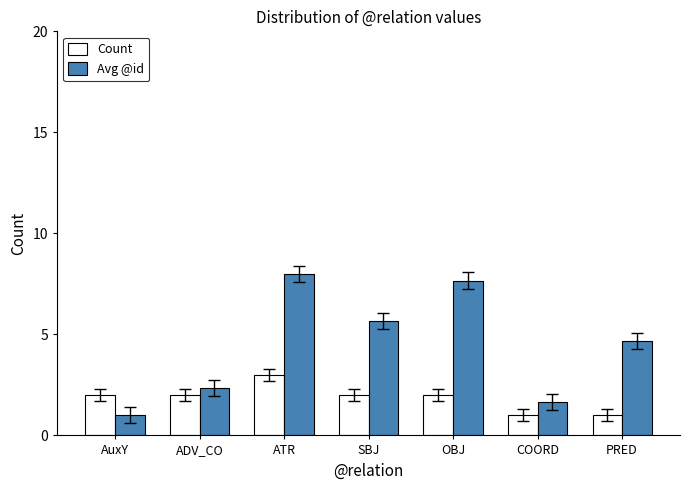

The Count series shows 0.5 at OBJ. True or false?

False